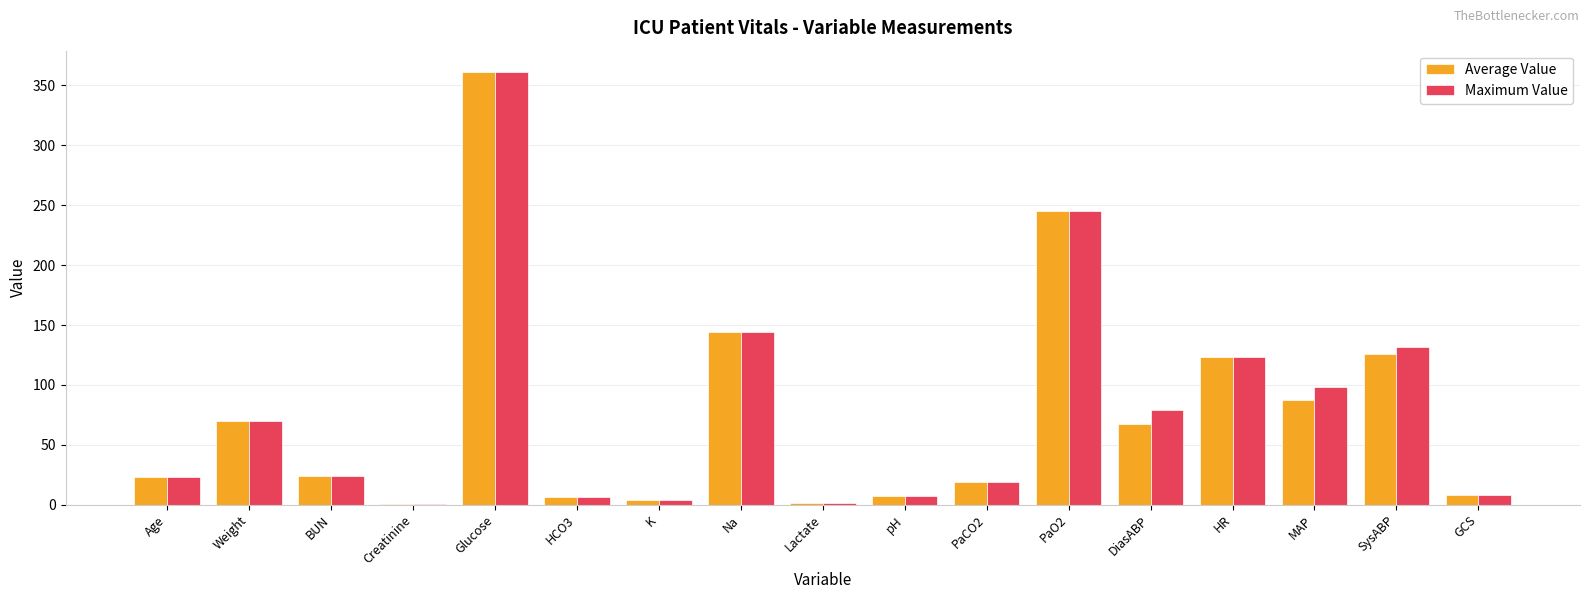

Read the Maximum Value value at GCS.

8.0